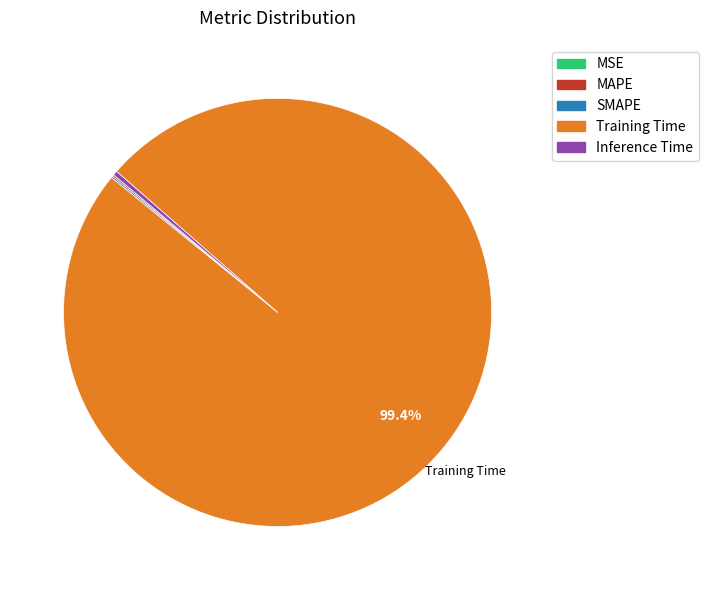

Which slice represents more than half of the pie?

Training Time